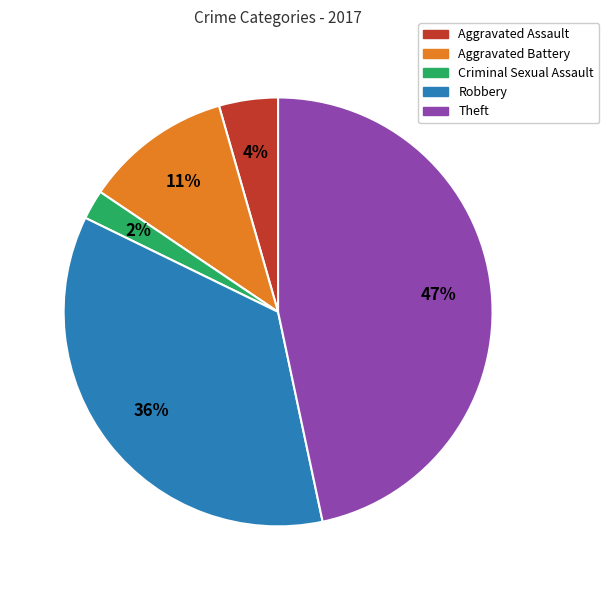

Is there a majority slice in this chart?

No